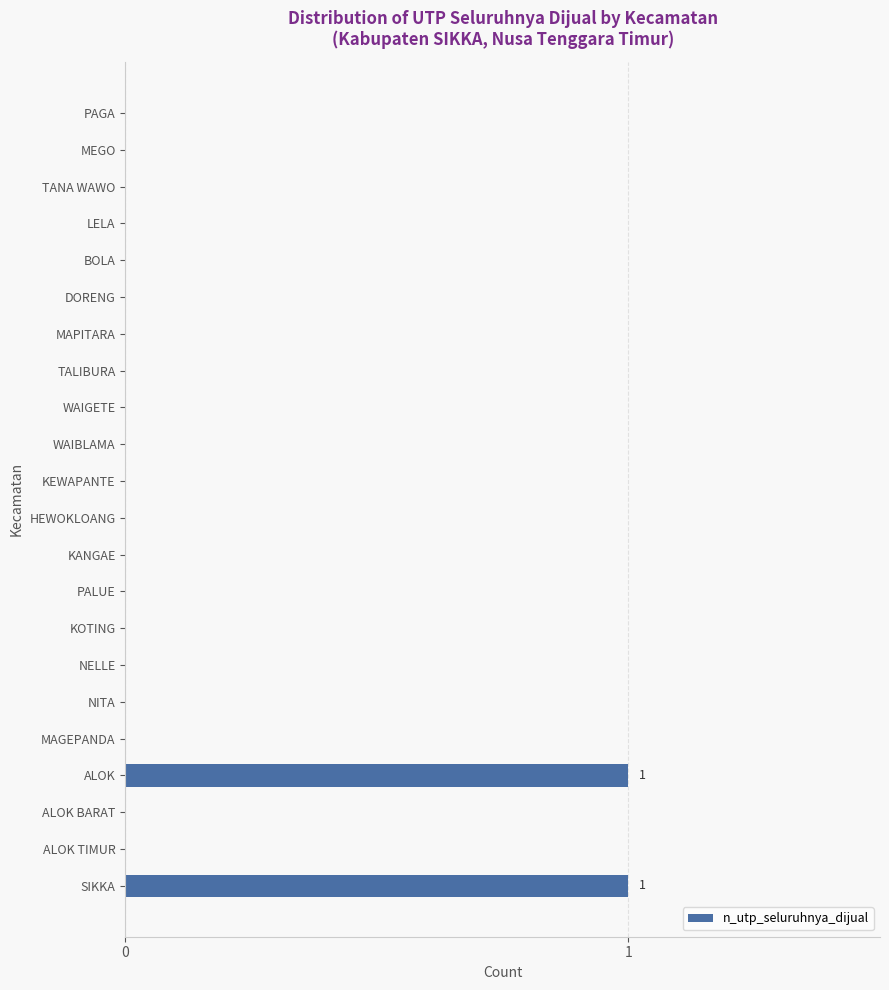

How many series are shown in this chart?

1